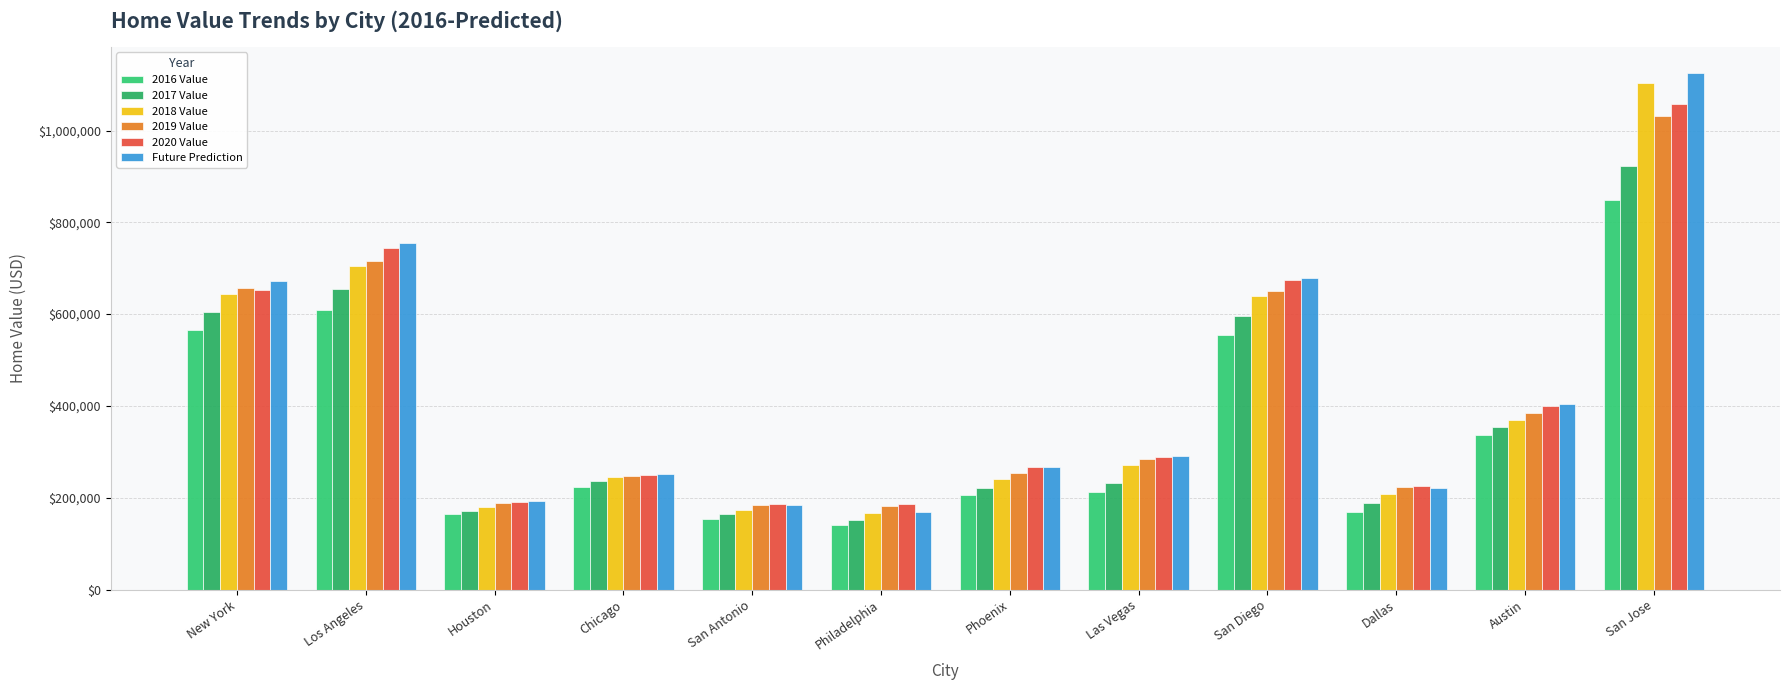

Reading right to left, extract all data points from this chart.

2016 Value: 849543.6	336744.5	168745.6	555591.2	213034.8	205373.8	140898.4	154169.8	222433.3	164607.9	609887.9	564570.5
2017 Value: 923449.2	353265.0	187421.8	596442.0	232151.4	221777.8	151027.3	165063.0	236295.9	171443.8	654738.0	603823.7
2018 Value: 1104296.0	368839.3	208751.6	639842.0	270412.2	239764.8	167667.8	173552.2	245687.4	178868.8	705609.4	644566.4
2019 Value: 1031569.0	385531.2	224104.9	650361.8	284762.3	253368.2	181131.9	183062.2	248225.1	187478.0	716548.8	657806.0
2020 Value: 1058574.0	399189.3	226316.0	674218.3	288608.3	266867.3	186893.7	187269.7	248657.0	191080.0	744185.0	653257.7
Future Prediction: 1125994.0	404774.0	220637.0	679033.0	290761.0	267088.0	168782.0	183855.0	250689.0	193546.0	754165.0	672314.0